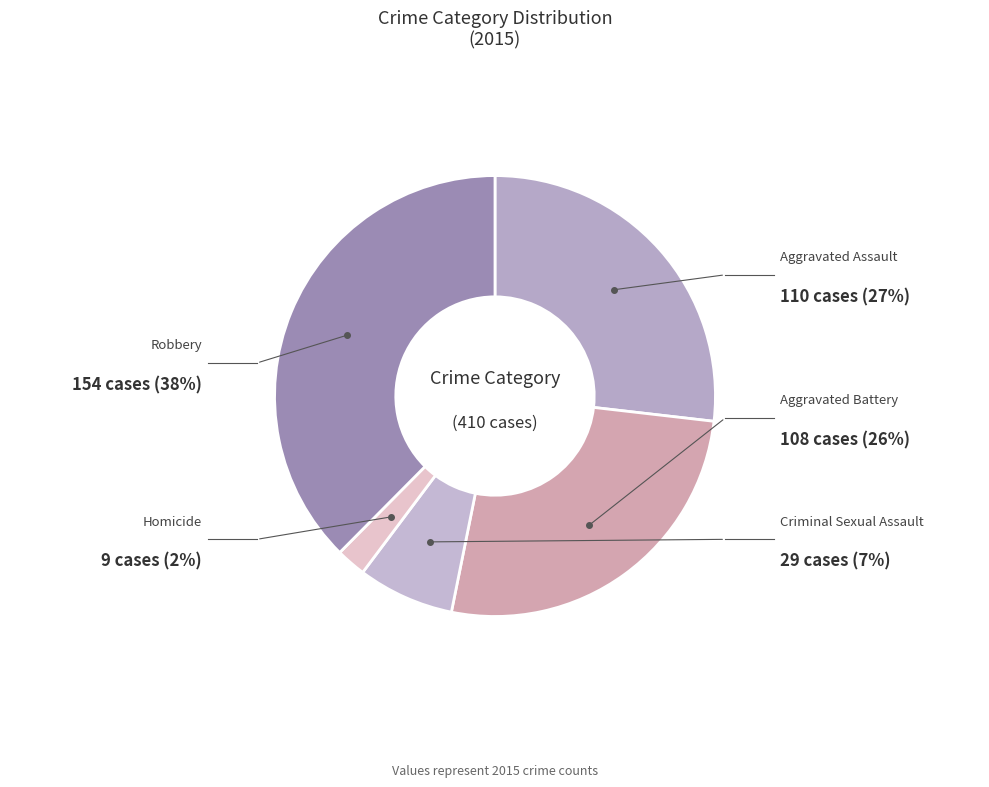

How many slices are in this pie chart?

5